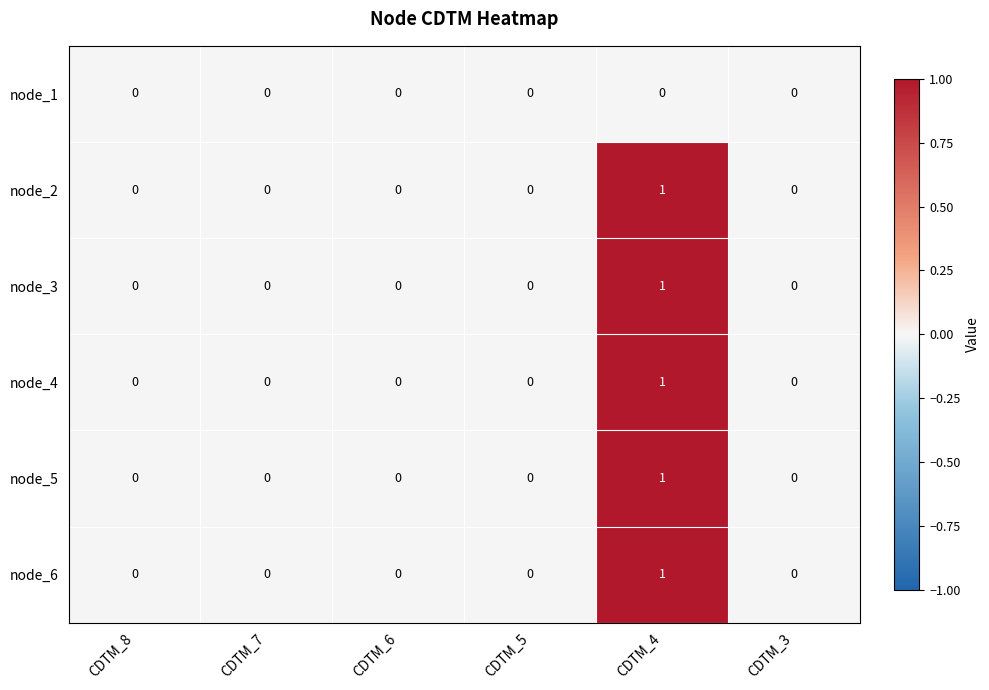

Is it true that node_5 equals 0 at CDTM_5?

True